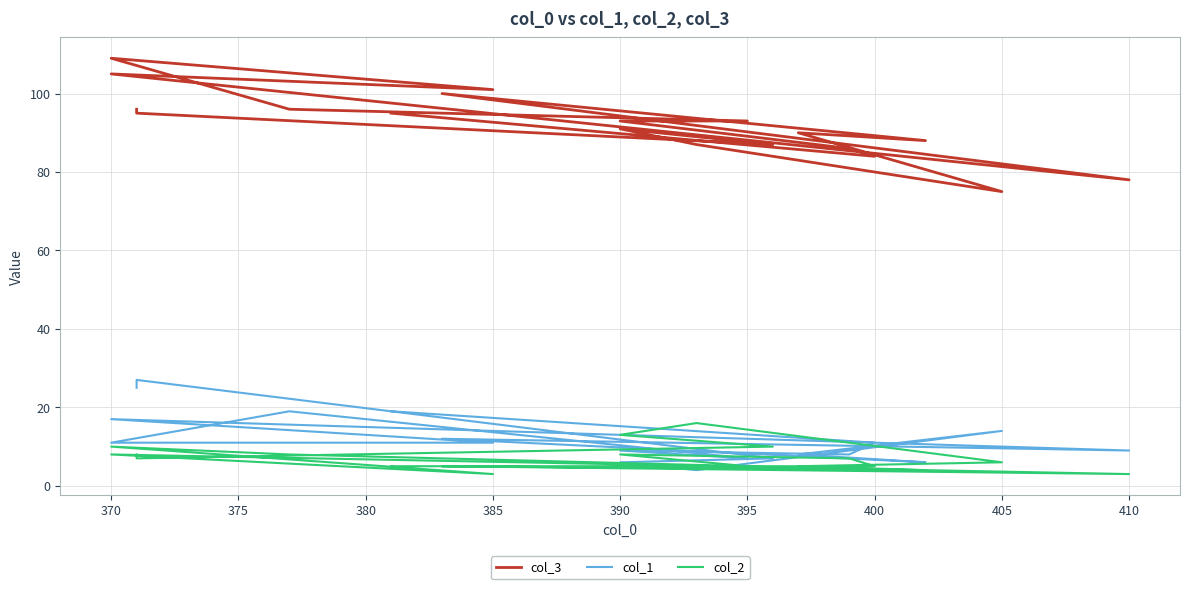

True or false: col_1 and col_3 intersect in this chart.

False